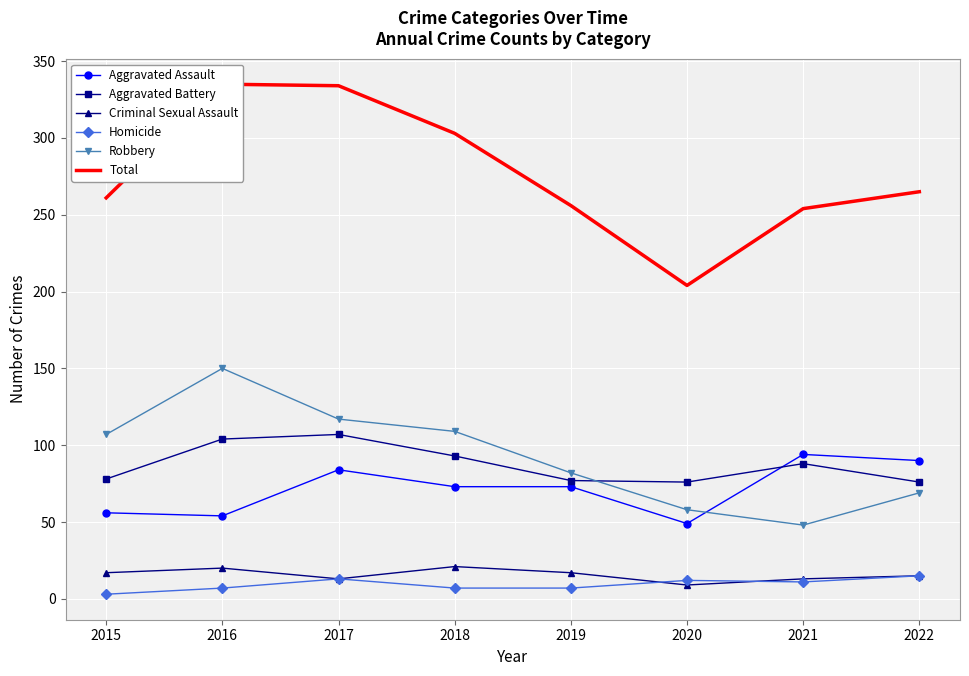

True or false: Aggravated Assault and Homicide cross at least once.

False